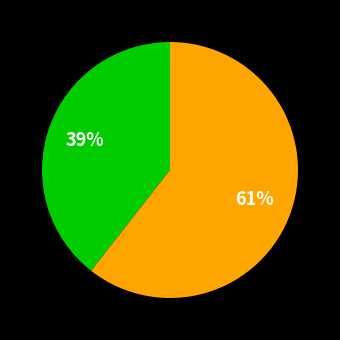

Does any single category account for the majority?

Yes